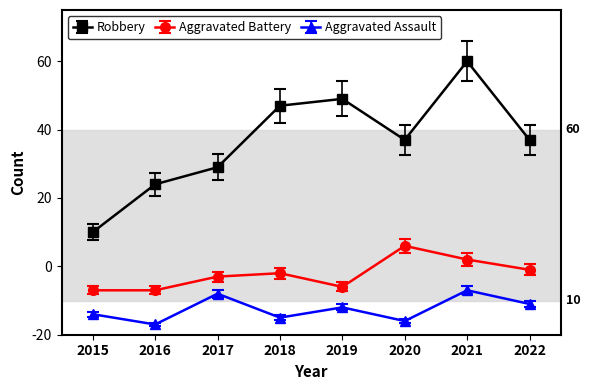

Rank the series by their average value, from lowest to highest.

Aggravated Assault, Aggravated Battery, Robbery